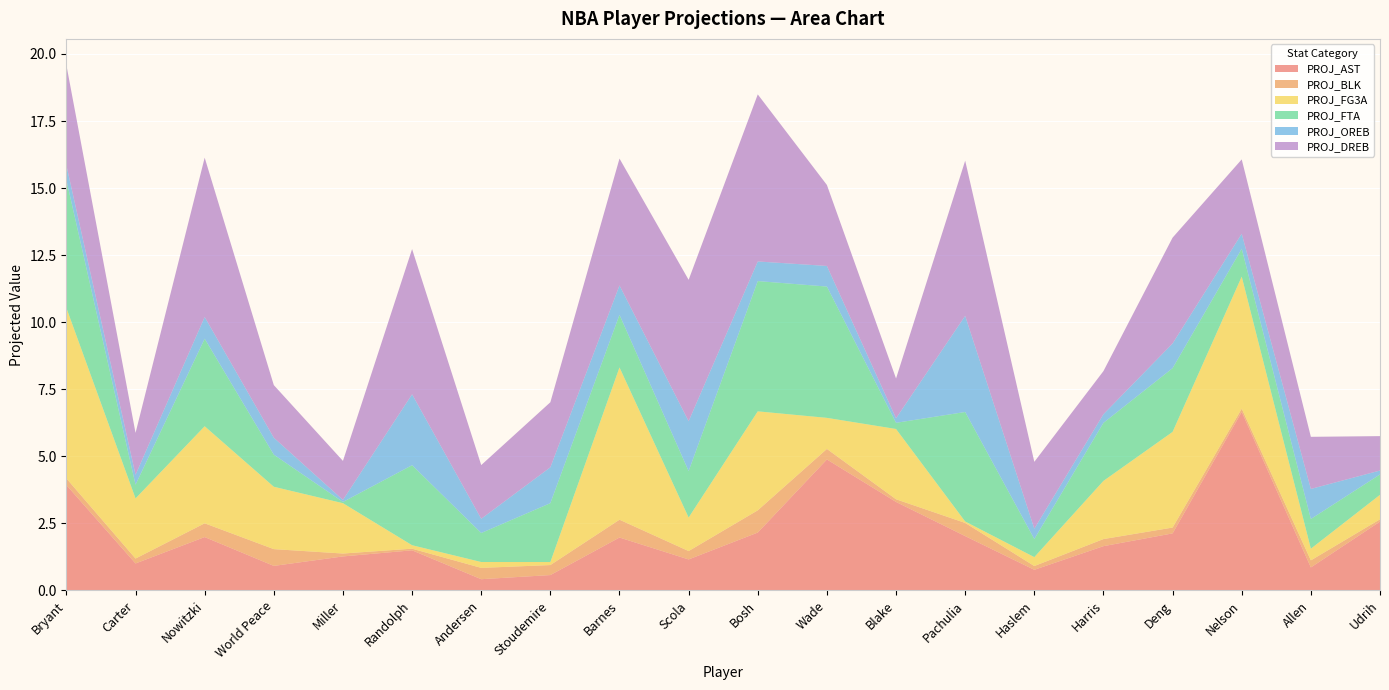

Reading left to right, list all the values displayed in this chart.

PROJ_AST: Bryant=3.9	Carter=1.0	Nowitzki=2.0	World Peace=0.9	Miller=1.3	Randolph=1.5	Andersen=0.4	Stoudemire=0.6	Barnes=2.0	Scola=1.2	Bosh=2.2	Wade=4.9	Blake=3.3	Pachulia=2.0	Haslem=0.8	Harris=1.6	Deng=2.1	Nelson=6.7	Allen=0.9	Udrih=2.6
PROJ_BLK: Bryant=0.2	Carter=0.2	Nowitzki=0.5	World Peace=0.6	Miller=0.1	Randolph=0.1	Andersen=0.4	Stoudemire=0.4	Barnes=0.7	Scola=0.3	Bosh=0.8	Wade=0.4	Blake=0.1	Pachulia=0.5	Haslem=0.1	Harris=0.3	Deng=0.2	Nelson=0.1	Allen=0.3	Udrih=0.1
PROJ_FG3A: Bryant=6.4	Carter=2.2	Nowitzki=3.6	World Peace=2.3	Miller=1.9	Randolph=0.1	Andersen=0.2	Stoudemire=0.1	Barnes=5.7	Scola=1.2	Bosh=3.7	Wade=1.2	Blake=2.6	Pachulia=0.1	Haslem=0.3	Harris=2.2	Deng=3.6	Nelson=4.9	Allen=0.4	Udrih=0.9
PROJ_FTA: Bryant=4.8	Carter=0.5	Nowitzki=3.3	World Peace=1.2	Miller=0.0	Randolph=3.0	Andersen=1.1	Stoudemire=2.2	Barnes=2.0	Scola=1.7	Bosh=4.9	Wade=4.9	Blake=0.2	Pachulia=4.1	Haslem=0.7	Harris=2.2	Deng=2.4	Nelson=1.0	Allen=1.1	Udrih=0.8
PROJ_OREB: Bryant=0.6	Carter=0.4	Nowitzki=0.8	World Peace=0.6	Miller=0.1	Randolph=2.6	Andersen=0.5	Stoudemire=1.3	Barnes=1.1	Scola=1.9	Bosh=0.7	Wade=0.8	Blake=0.2	Pachulia=3.6	Haslem=0.4	Harris=0.3	Deng=0.9	Nelson=0.6	Allen=1.1	Udrih=0.1
PROJ_DREB: Bryant=3.7	Carter=1.6	Nowitzki=5.9	World Peace=2.0	Miller=1.5	Randolph=5.4	Andersen=2.0	Stoudemire=2.4	Barnes=4.7	Scola=5.3	Bosh=6.2	Wade=3.0	Blake=1.5	Pachulia=5.8	Haslem=2.5	Harris=1.6	Deng=3.9	Nelson=2.8	Allen=1.9	Udrih=1.3